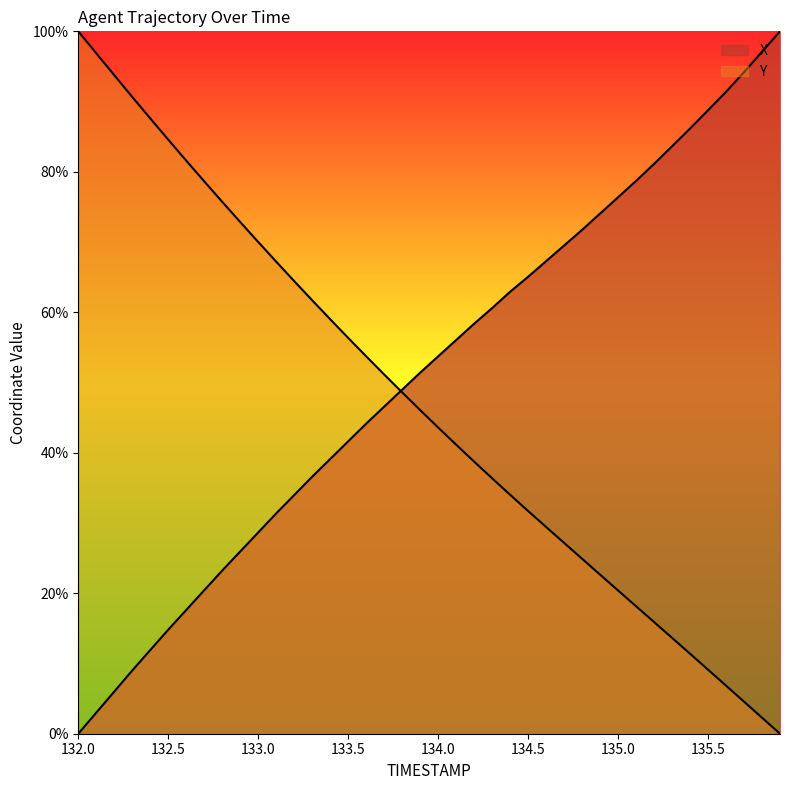

True or false: X has more than 1 points higher than both neighbors.

False